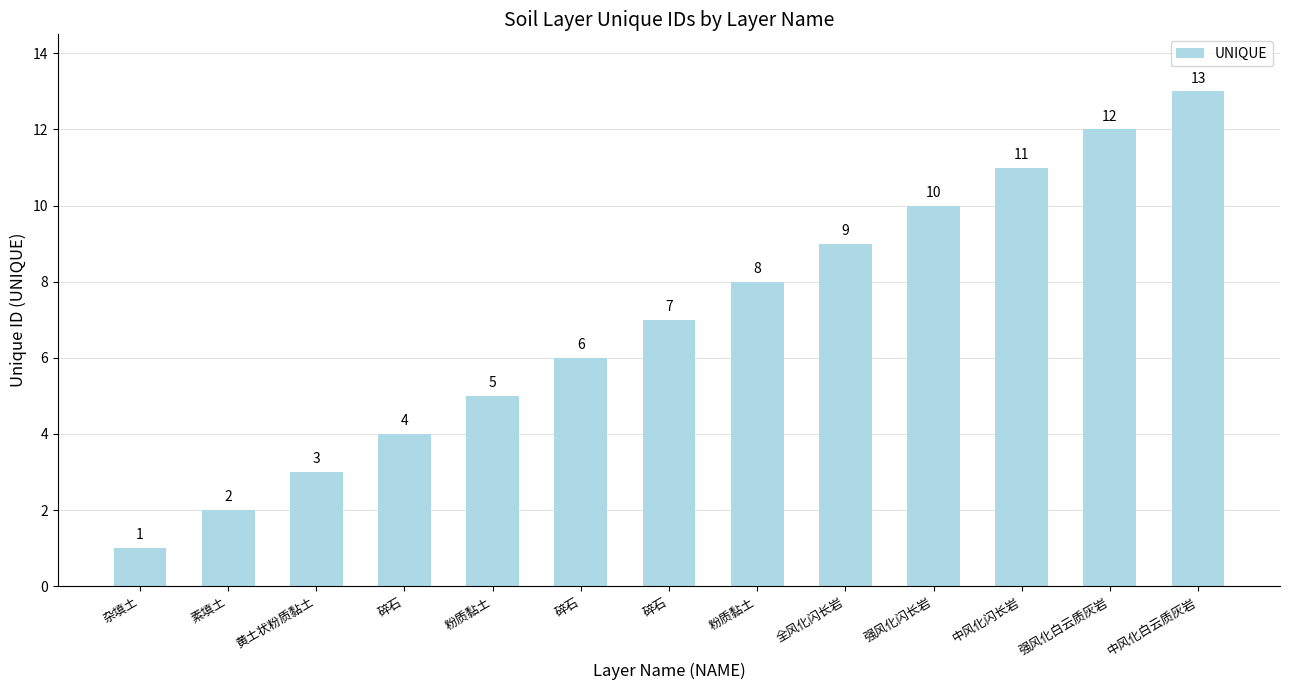

What is the difference between the maximum and minimum values?

12